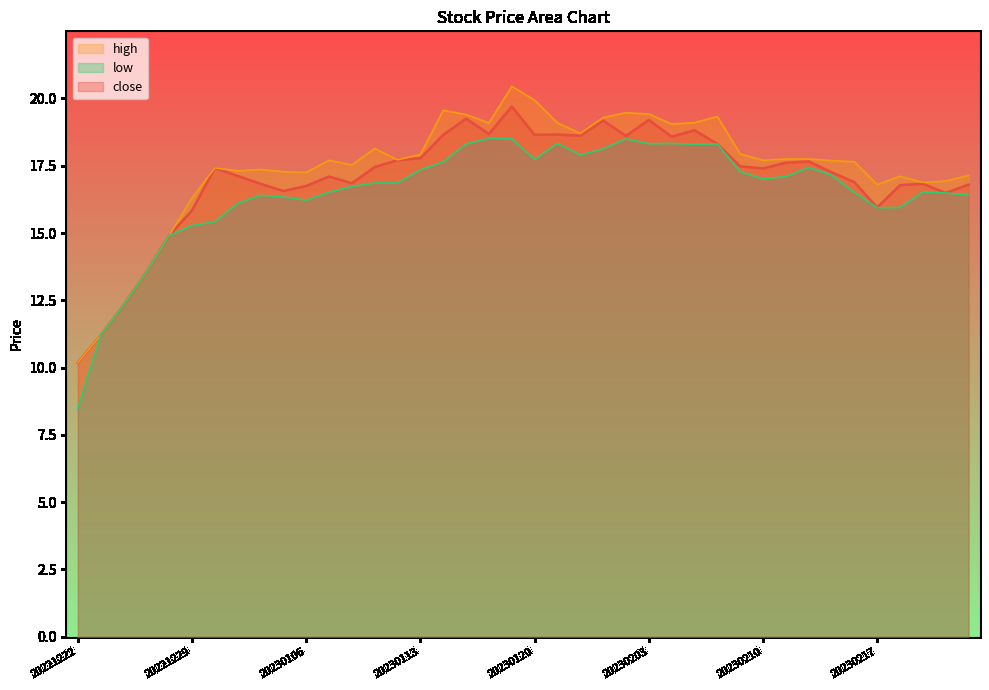

What is the difference between the maximum and minimum values in the close series?

9.5